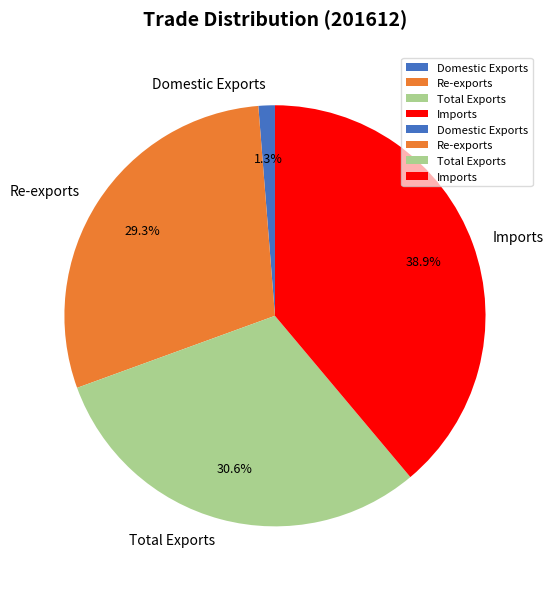

Between Total Exports and Re-exports, which is larger?

Total Exports